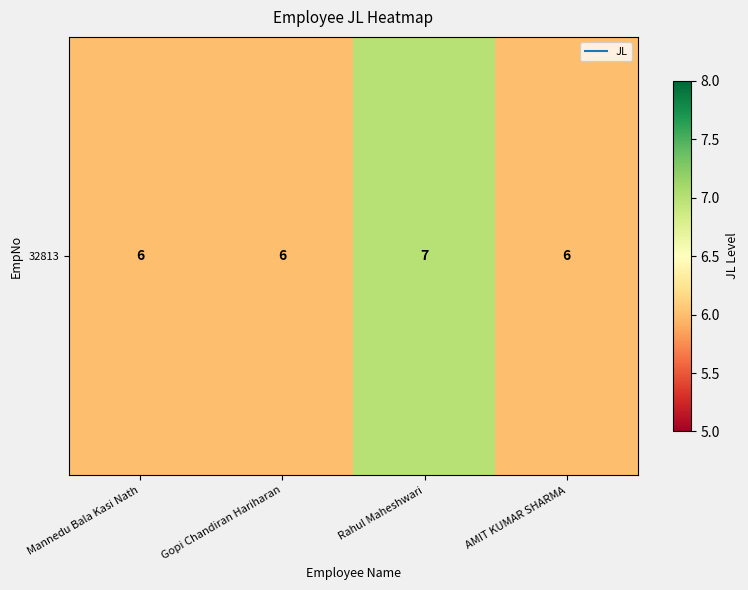

Count the number of categories in the chart.

4